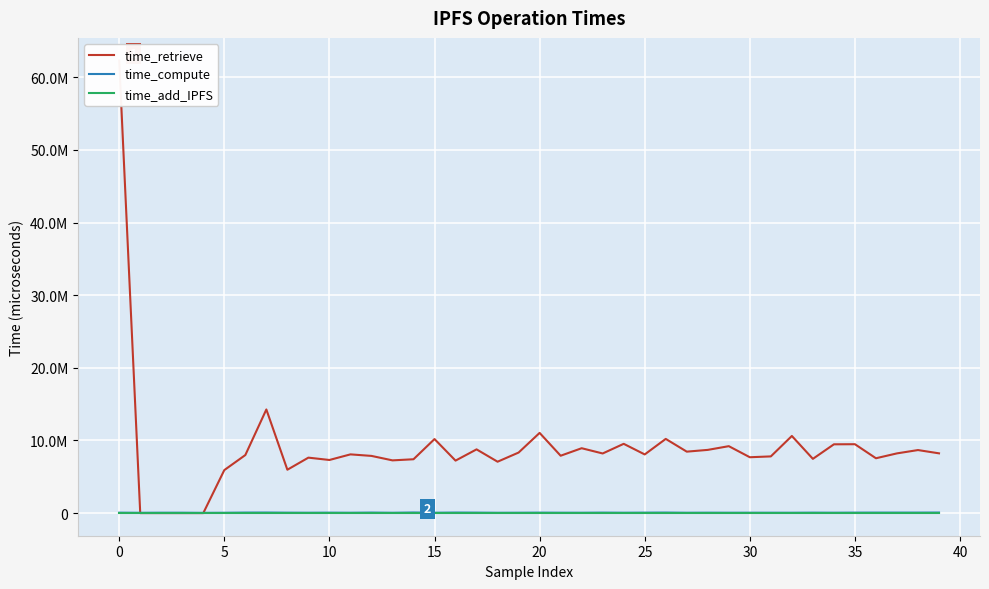

Reading left to right, list all the values displayed in this chart.

time_retrieve: 62319978	297	209	187	193	5921399	7992579	14268864	5971346	7635941	7313226	8085479	7874815	7260251	7412560	10194253	7226435	8774869	7075518	8335552	11042471	7898686	8932859	8209629	9538571	8077620	10216189	8460915	8704002	9215726	7691355	7806342	10619834	7469507	9470714	9484369	7551111	8222337	8680157	8227811
time_compute: 57416	39526	51223	51416	31418	43996	69687	74310	56542	47972	58523	46732	70199	43725	80395	48374	72184	63316	43023	49754	62166	50933	47940	64458	49117	60997	71205	46636	54986	48335	51453	49599	47108	60258	50451	62968	66880	66877	66643	73918
time_add_IPFS: 0	0	0	0	0	0	0	0	0	0	0	0	0	0	0	0	0	0	0	0	0	0	0	0	0	0	0	0	0	0	0	0	0	0	0	0	0	0	0	0